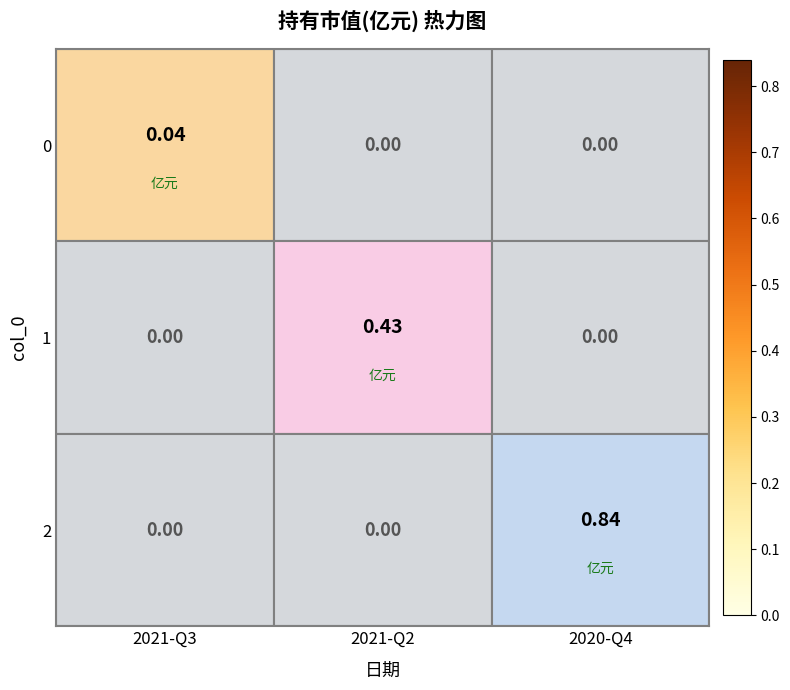

At which category is the sum across all series the highest?

2020-Q4